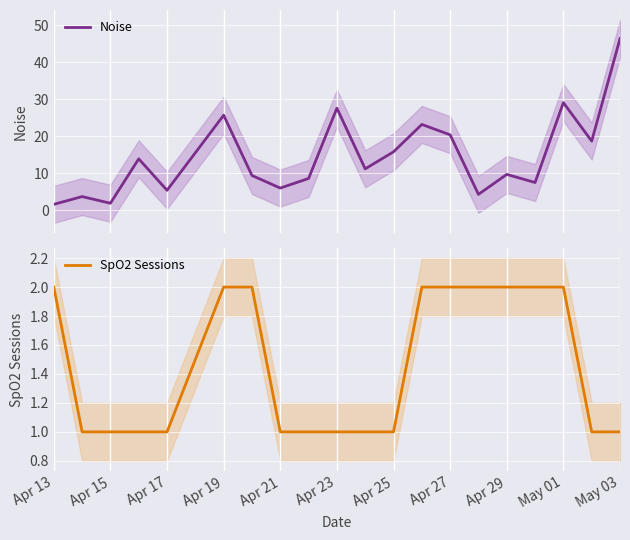

The SpO2 Sessions series shows 1 at Apr 15. True or false?

True